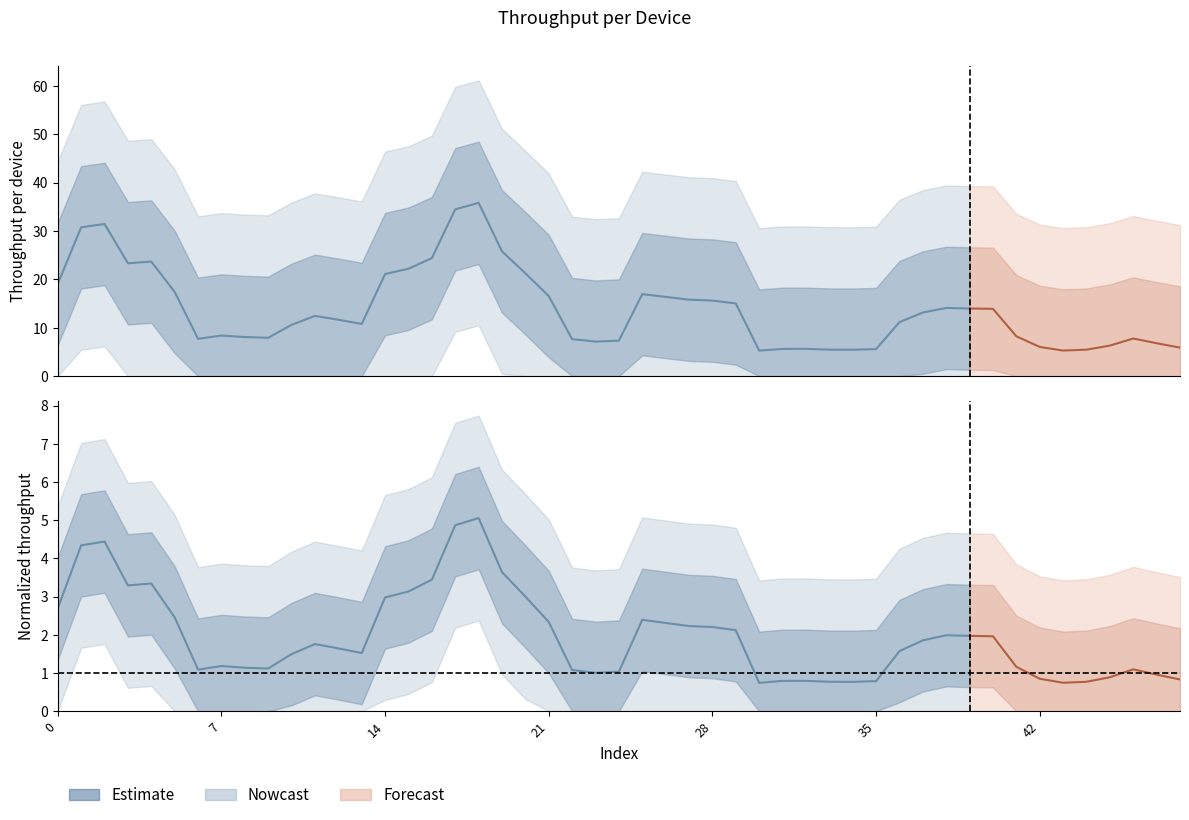

How many data points in Estimate are above 1?

34